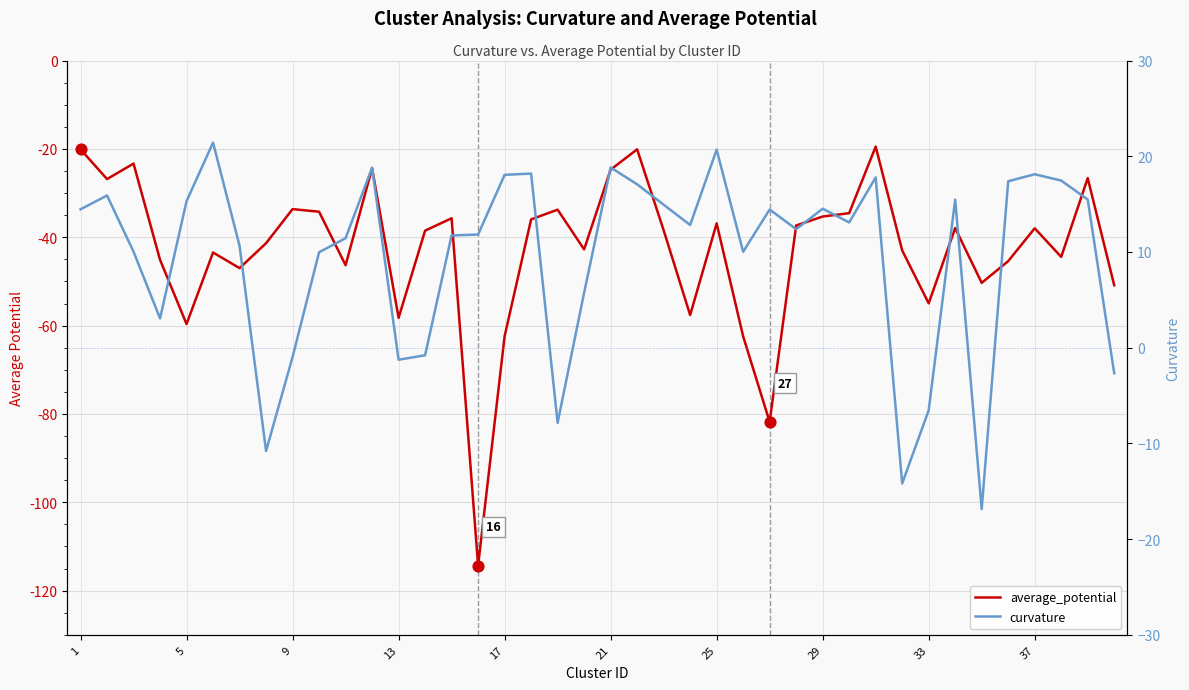

Is the value of curvature at 20 greater than the value of average_potential at 34?

Yes